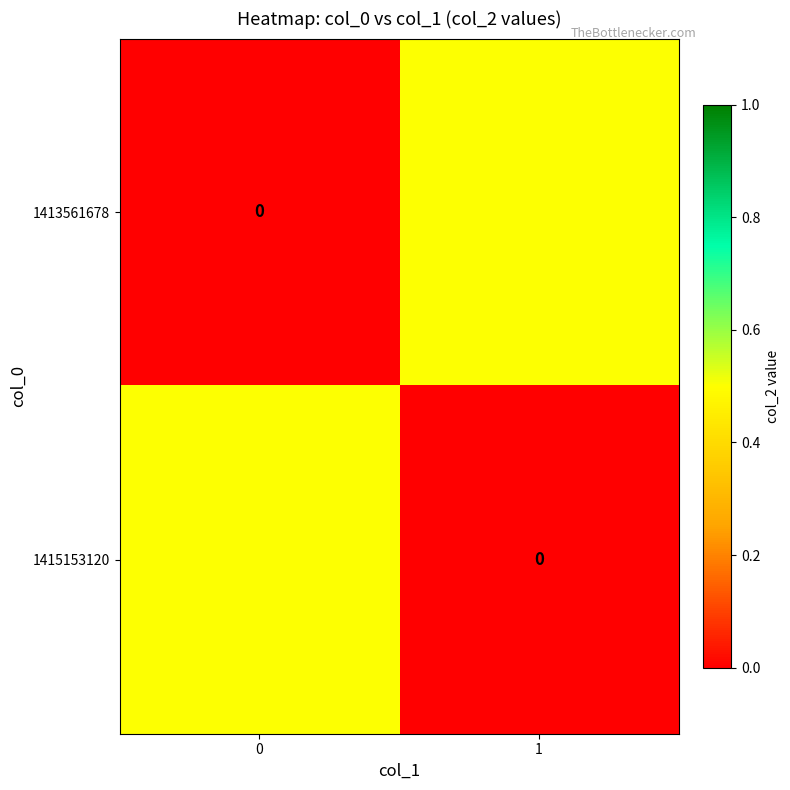

What is the total value across all series at 1?

0.5